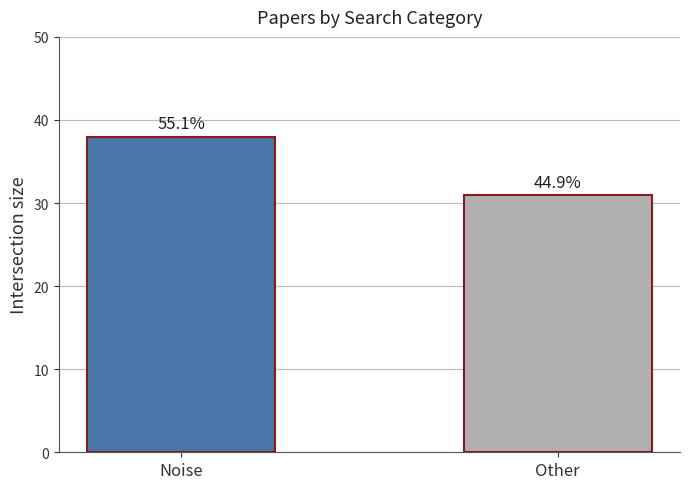

List the labels in order of value, smallest first.

Other, Noise